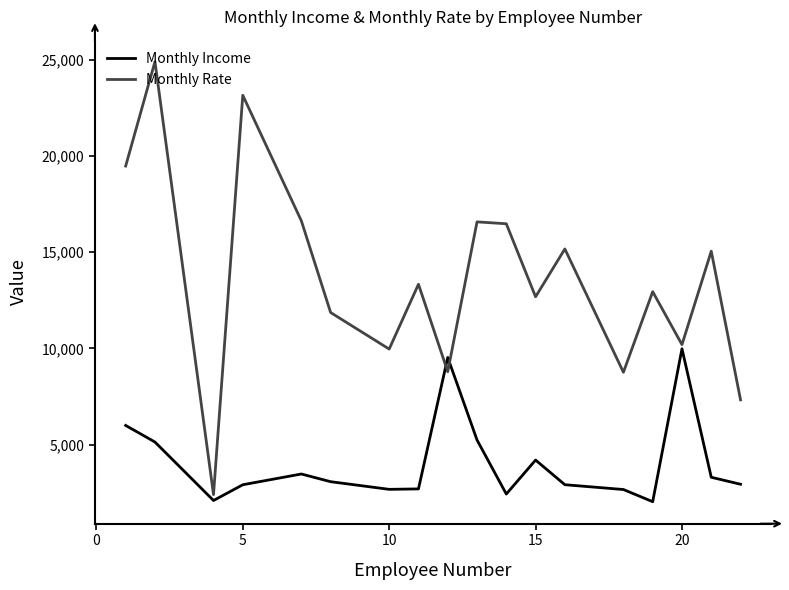

Which series has the largest range (max minus min)?

Monthly Rate